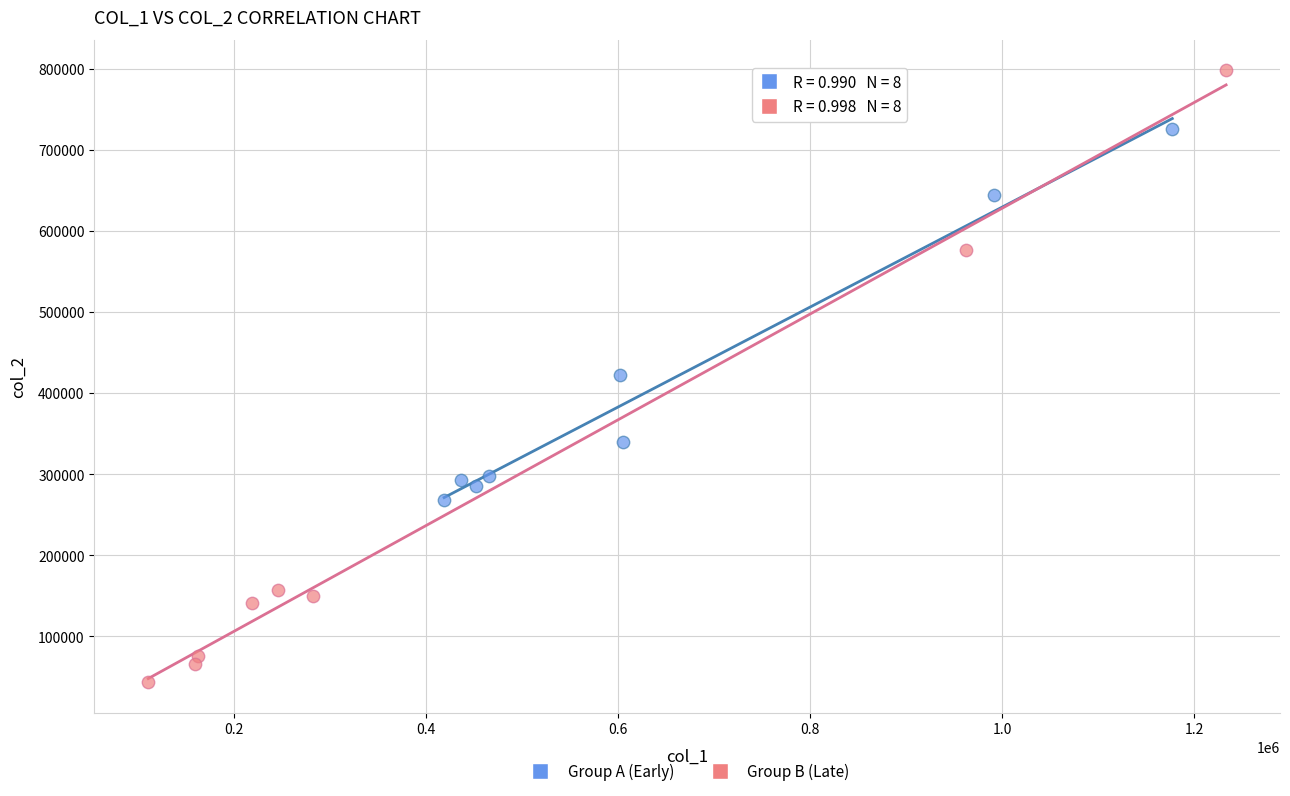

Which series contains the lowest Y value?

Group B (Late)